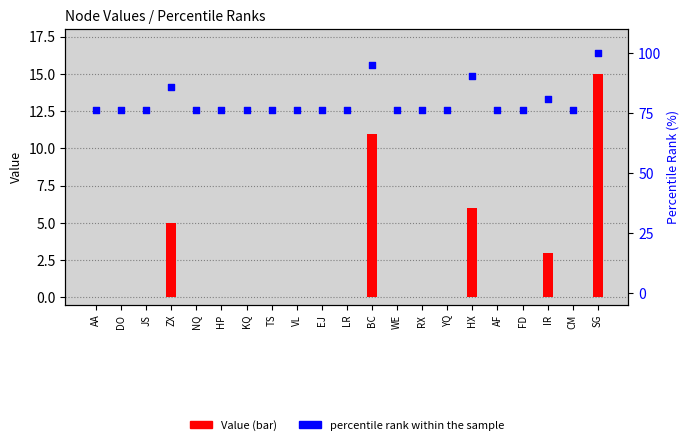

What is the total value across all series at LR?

76.2